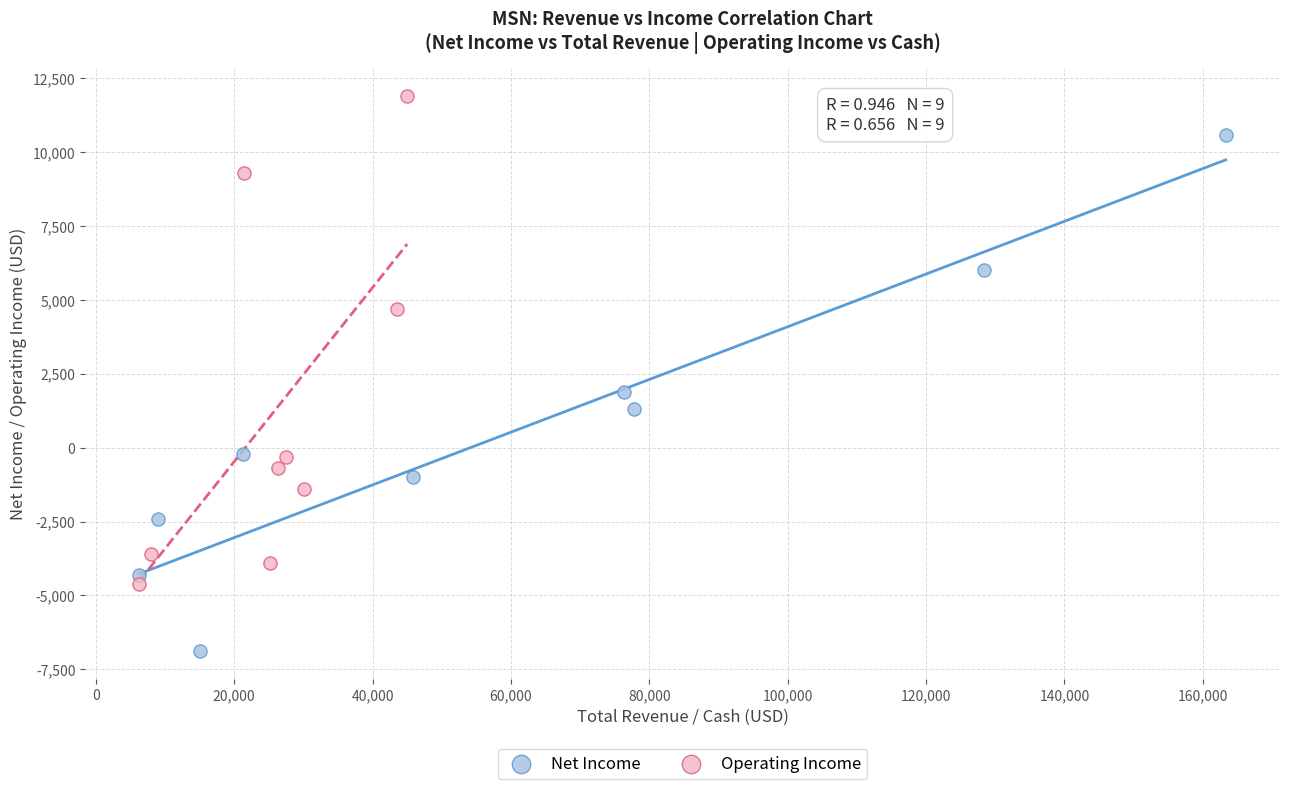

Which series has the largest Y range (max minus min)?

Net Income